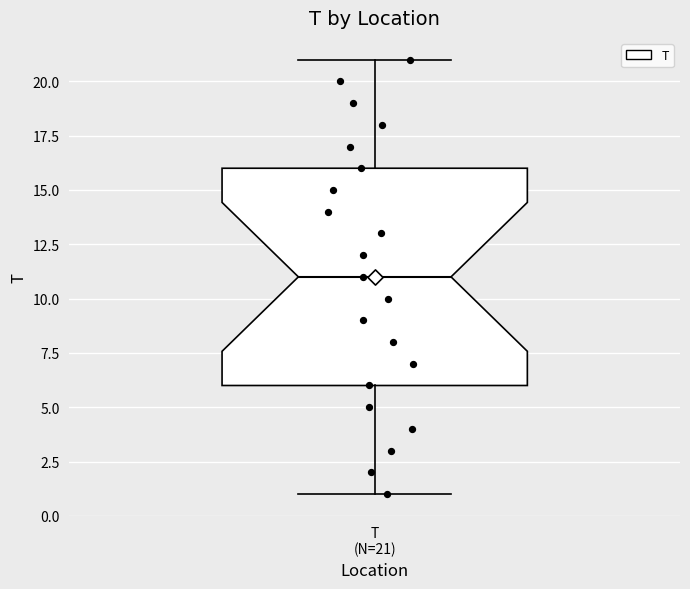

Read this box plot against the y-axis: the position of the median line, the range covered by the box, and the ends of both whiskers. The values are not printed on the chart, so give them approximately, as read against the axis.

median 11, box 6 to 16, whiskers 1 to 21